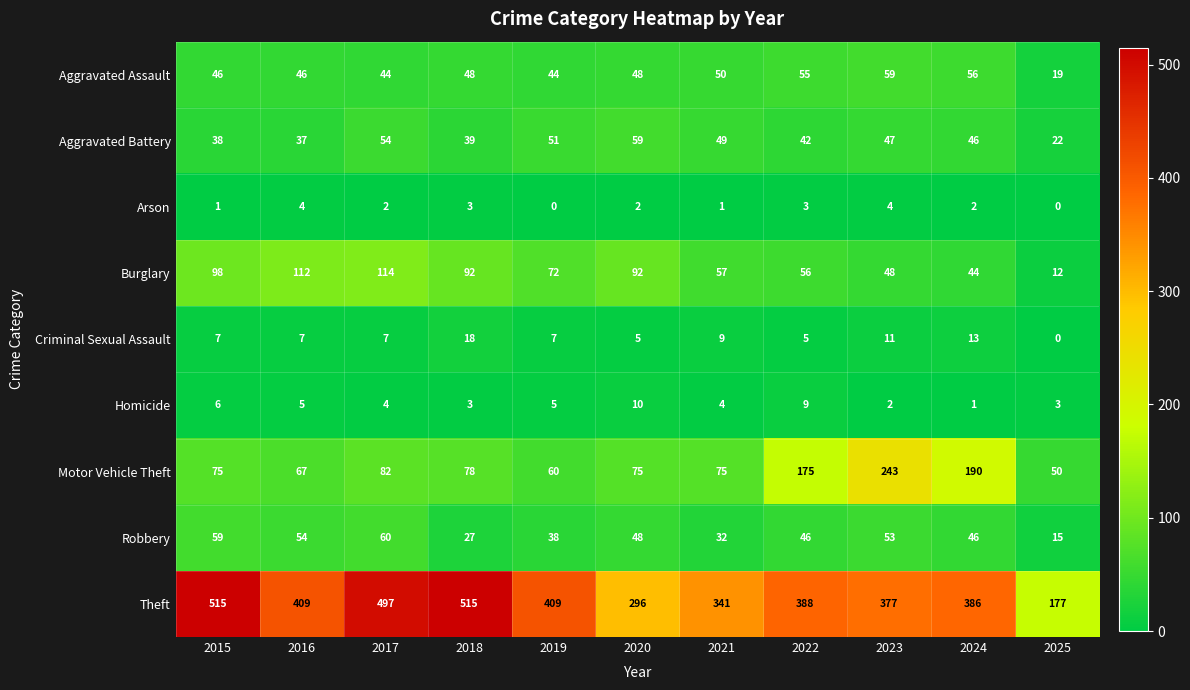

How many data points does each series have?

11